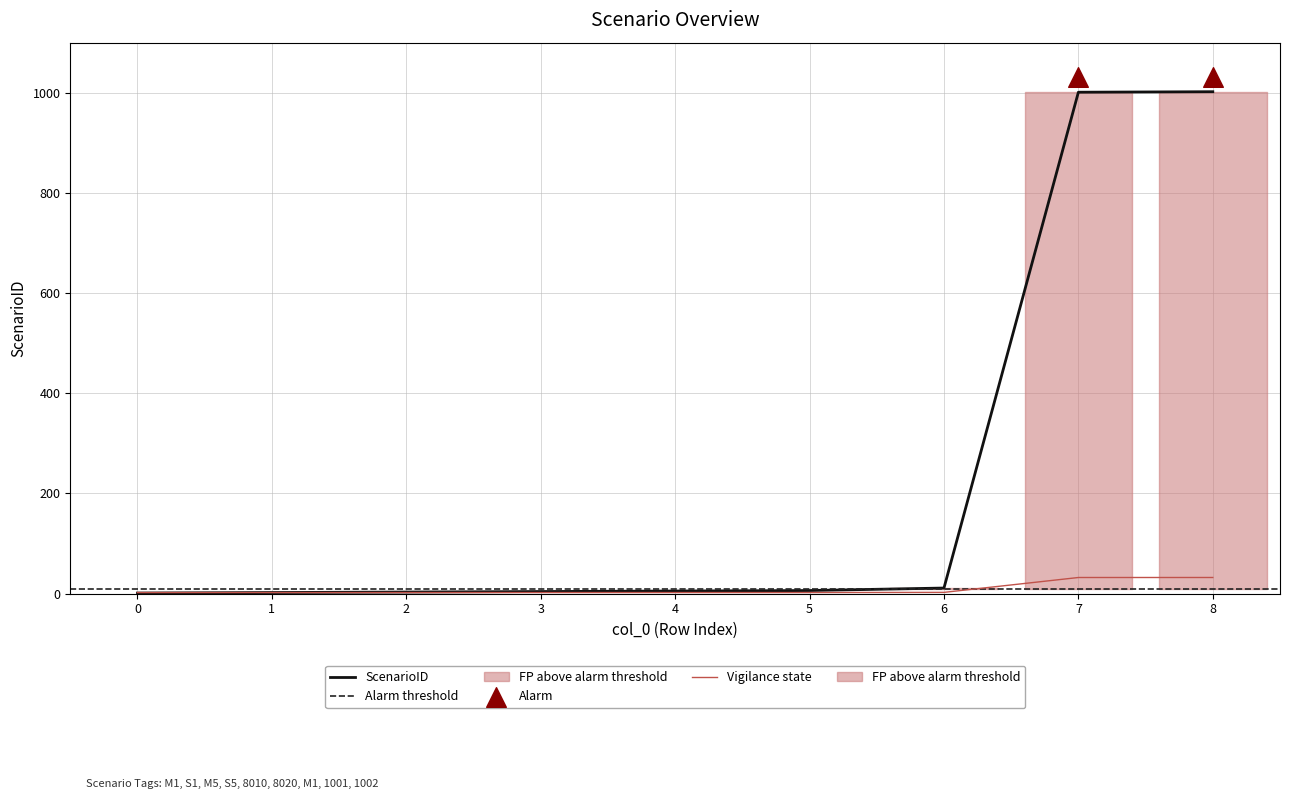

What is the change in value from 1 to 4?

+3